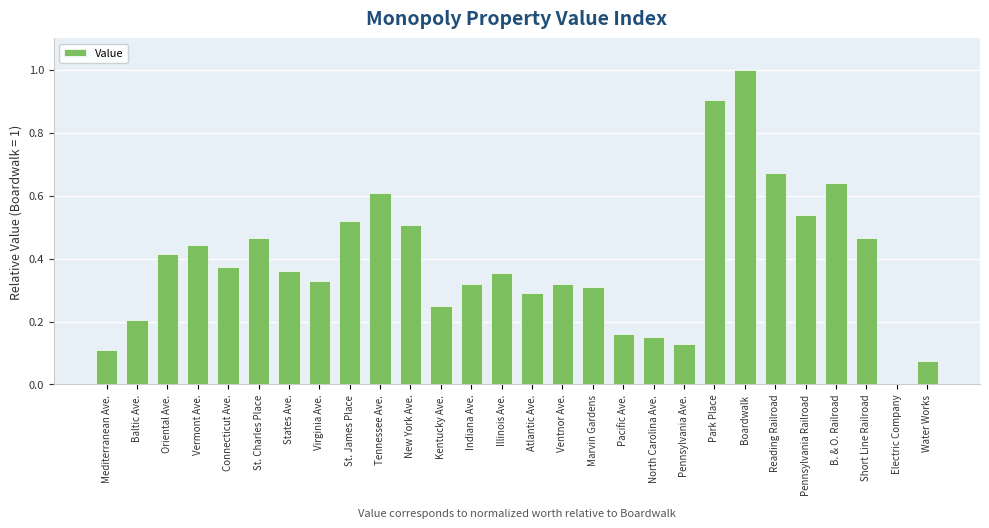

Count the number of data series in this chart.

1